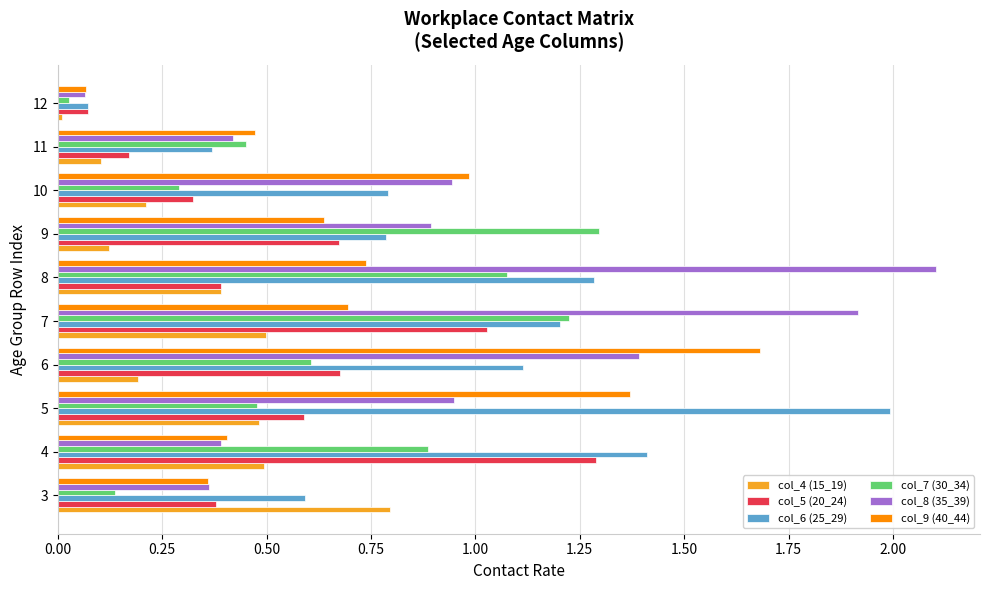

At which category does the chart reach its peak across all series?

8